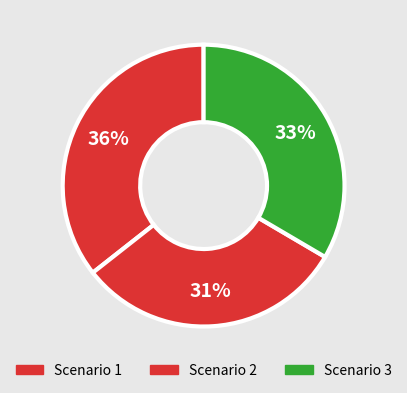

To the nearest percent, what is the average slice percentage?

33%